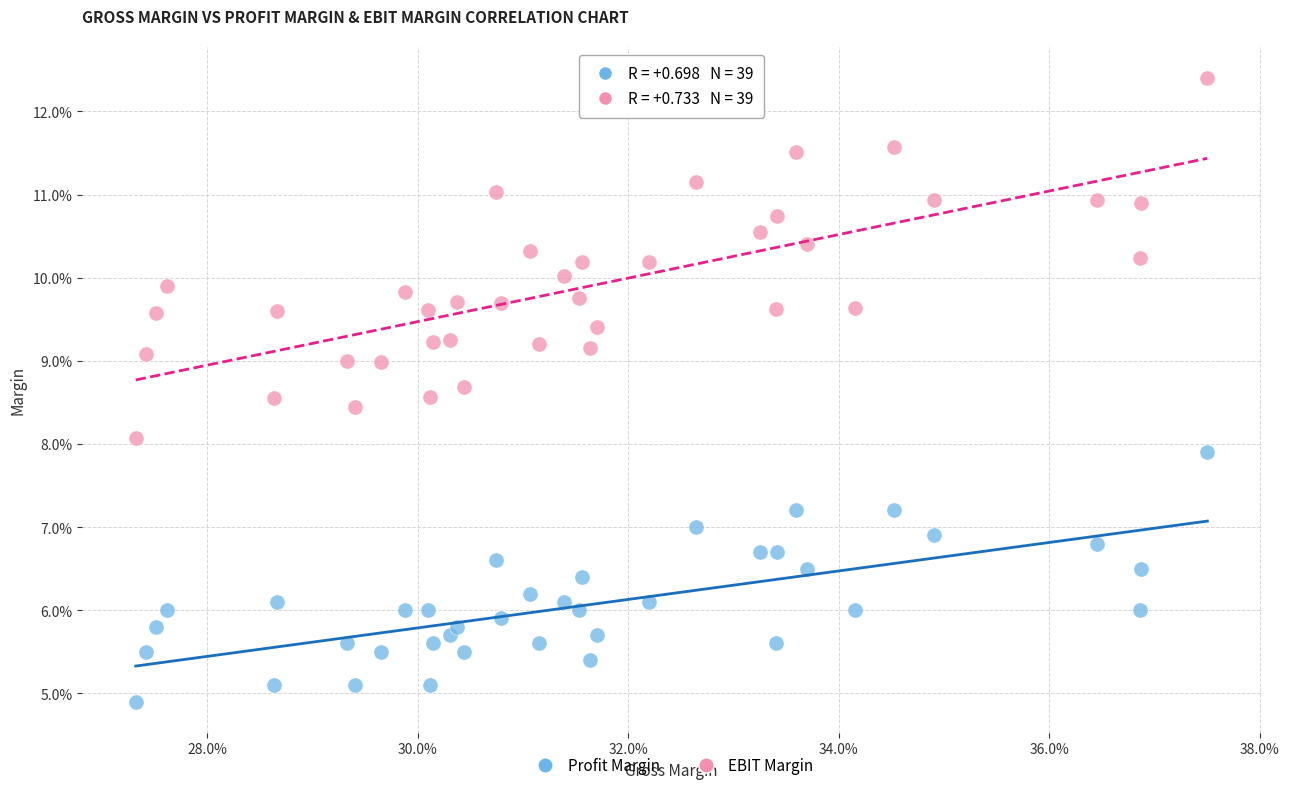

Which series has the widest spread of Y values?

EBIT Margin